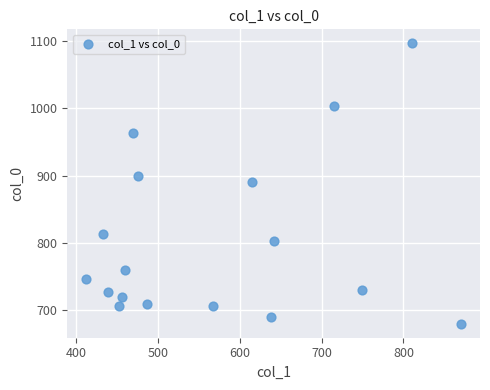

What is the range of Y values (max minus min)?

416.7